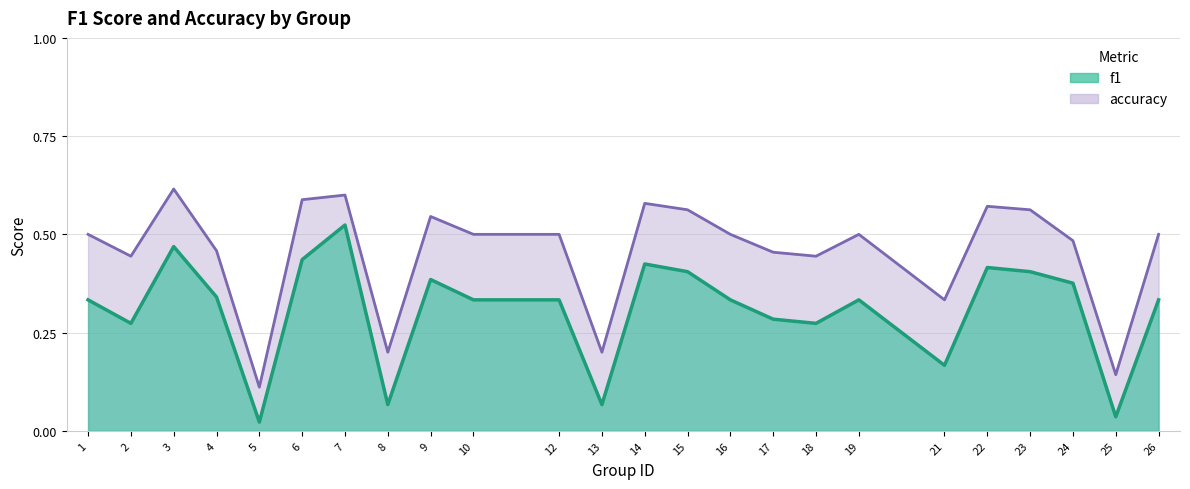

How many lines are shown in the chart?

2